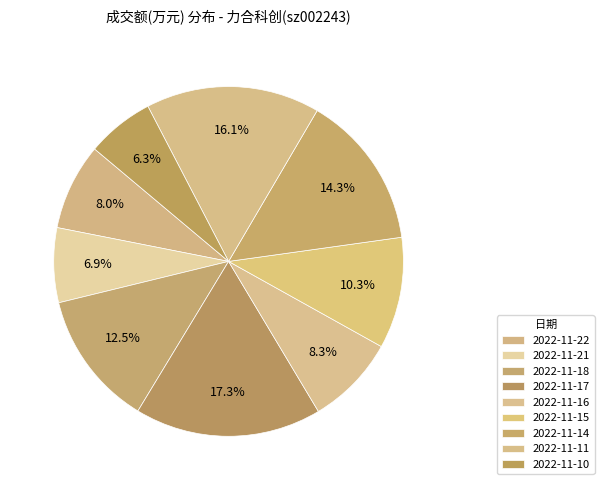

What percentage is the 2022-11-11 slice, to the nearest percent?

16%